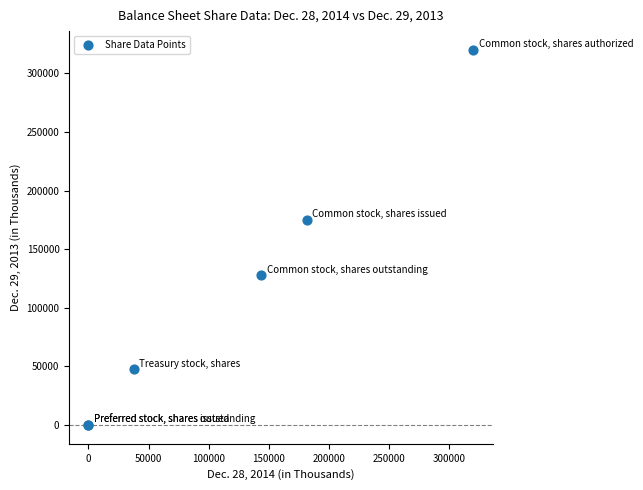

What Y value in the scatter plot is closest to 160000?

175205